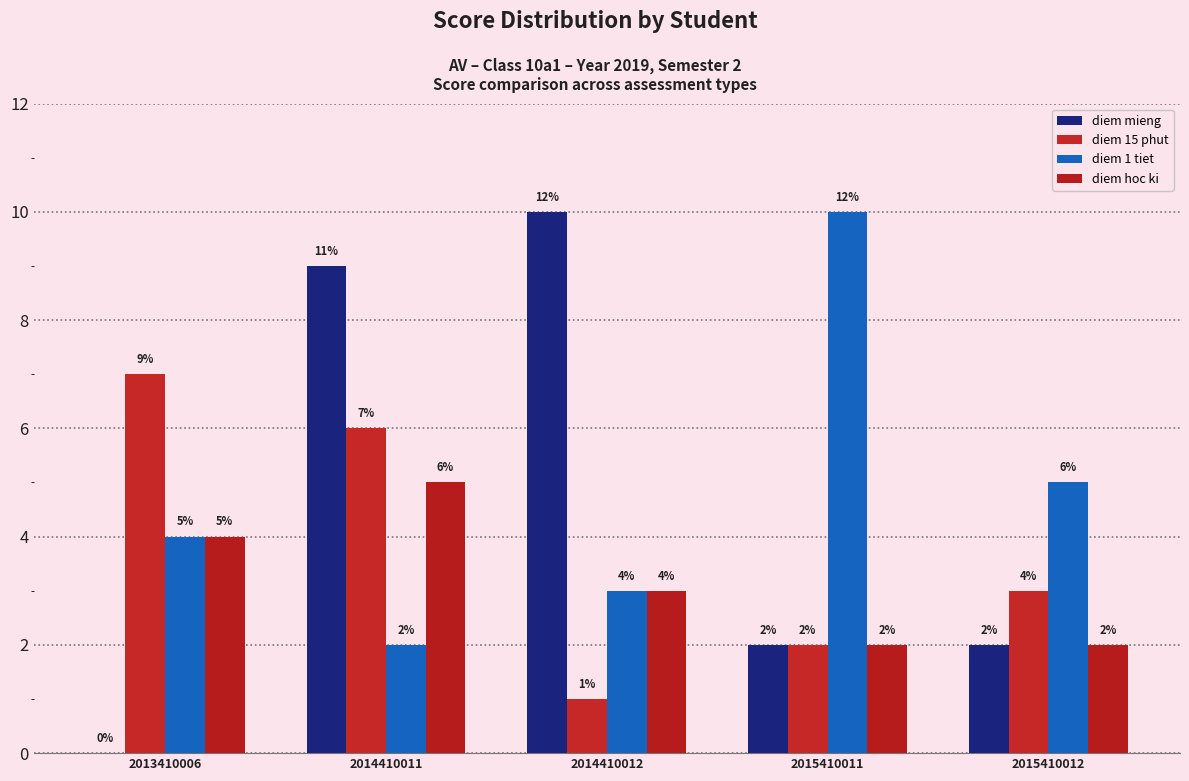

How many groups of bars are there?

5